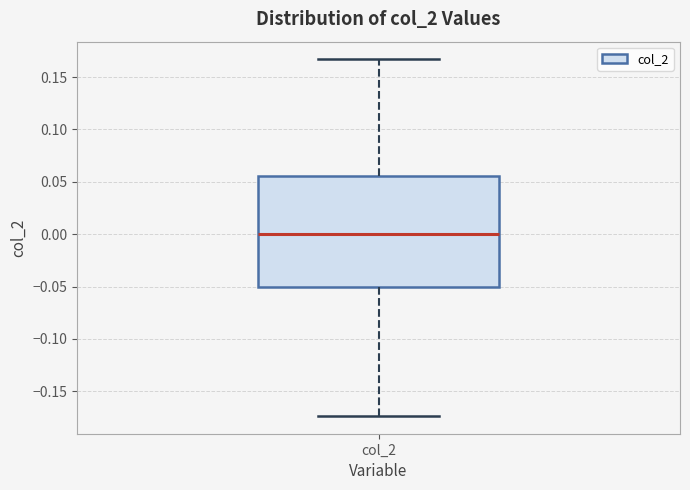

Read this box plot against the y-axis: the position of the median line, the range covered by the box, and the ends of both whiskers. The values are not printed on the chart, so give them approximately, as read against the axis.

median 0.000, box -0.050 to 0.055, whiskers -0.175 to 0.165